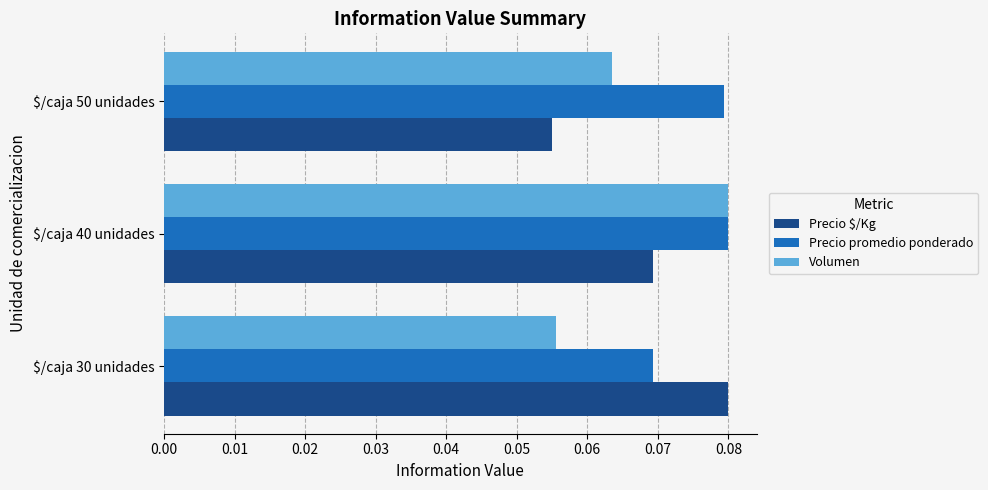

Rank the series at $/caja 30 unidades from lowest to highest value.

Volumen, Precio promedio ponderado, Precio $/Kg